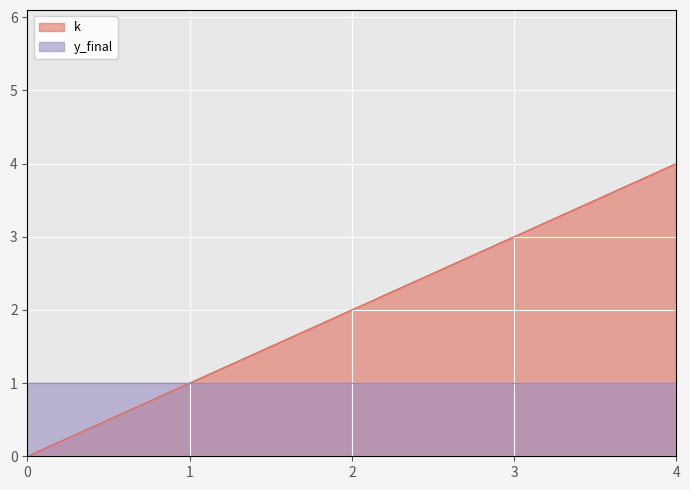

What is the value of the 2nd point from the left?

1